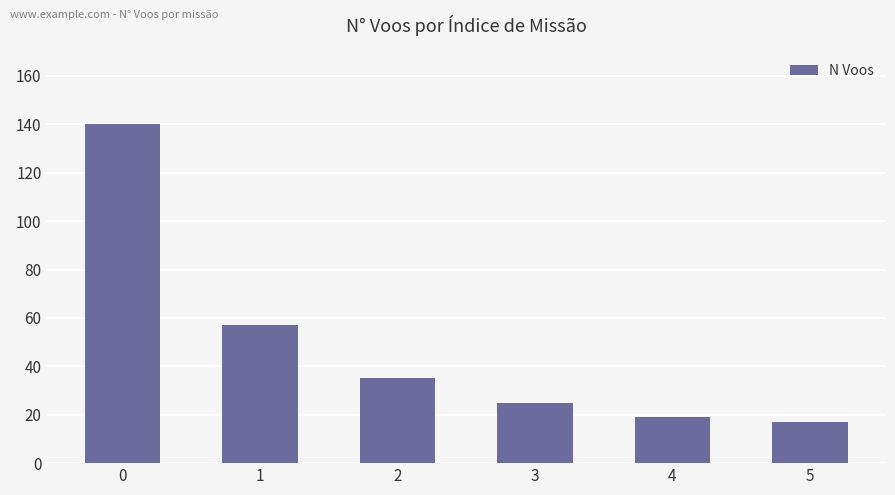

How many data points are less than 35?

3